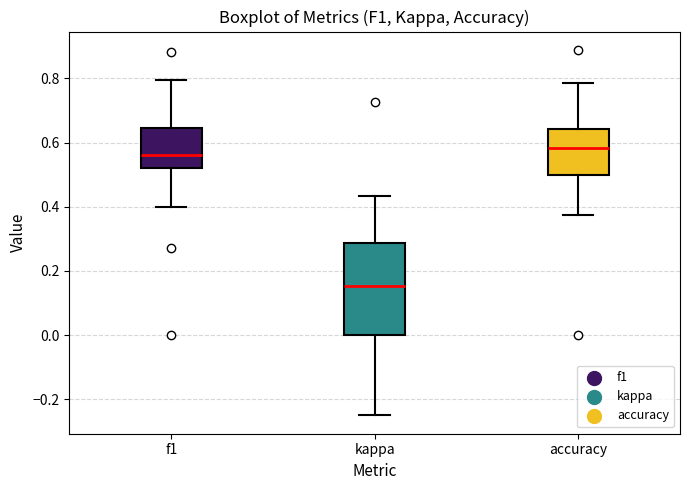

Reading left to right, transcribe this box plot: for each box, give where its median line is, the range the box spans, and where its two whiskers end, as read against the y-axis. The values are not printed on the chart, so give them approximately, as read against the axis.

f1: median 0.56, box 0.52 to 0.64, whiskers 0.40 to 0.80
kappa: median 0.16, box 0.00 to 0.28, whiskers -0.24 to 0.44
accuracy: median 0.58, box 0.50 to 0.64, whiskers 0.38 to 0.78